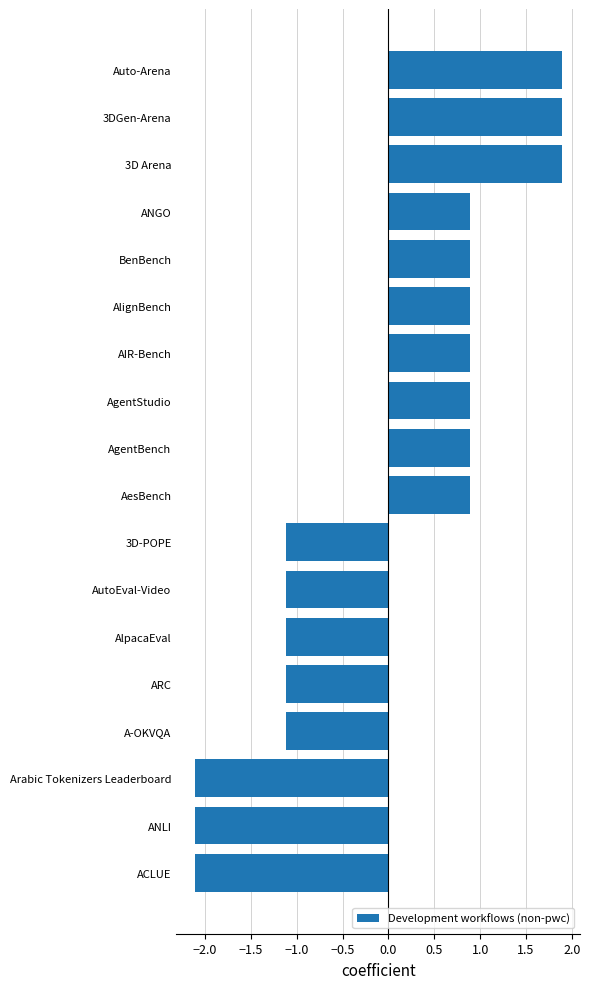

What value does the data have at AutoEval-Video?

-1.1